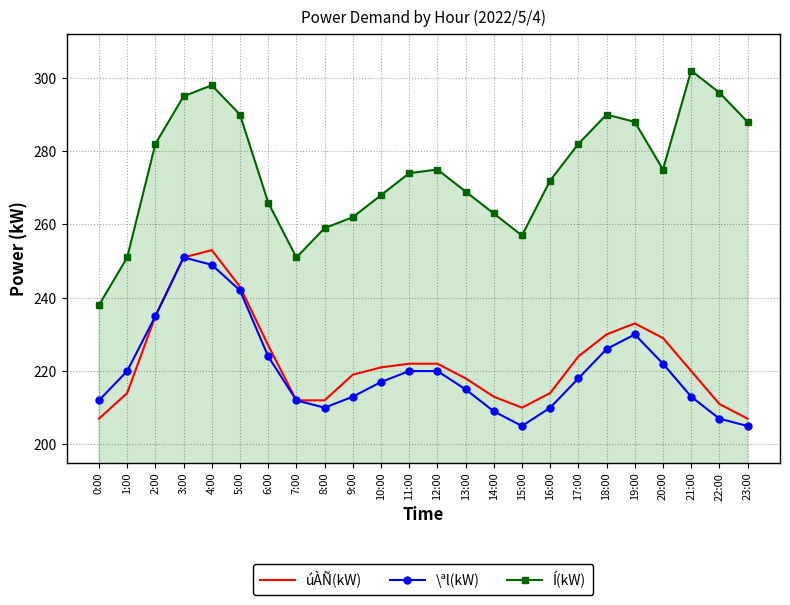

True or false: úÀÑ(kW) and Í(kW) cross at least once.

False